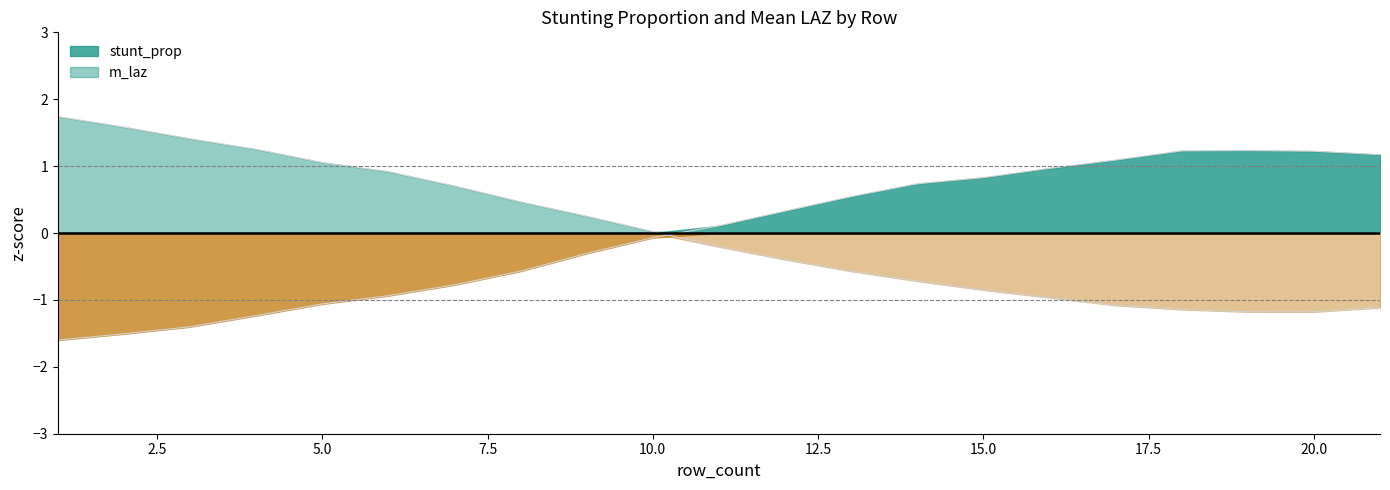

What is the difference between the maximum and second lowest values in the stunt_prop series?

2.7